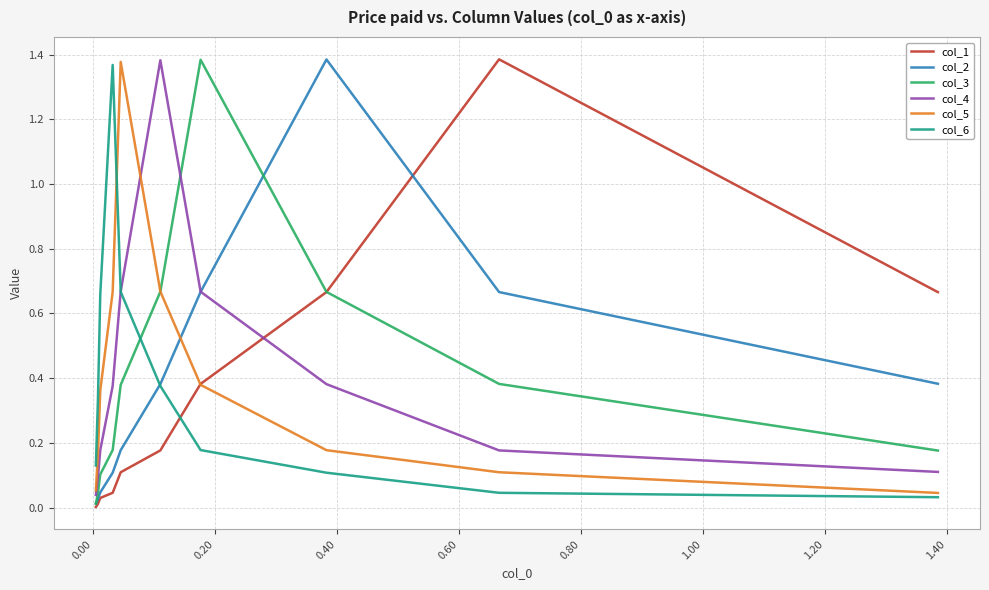

How many lines are shown in the chart?

6